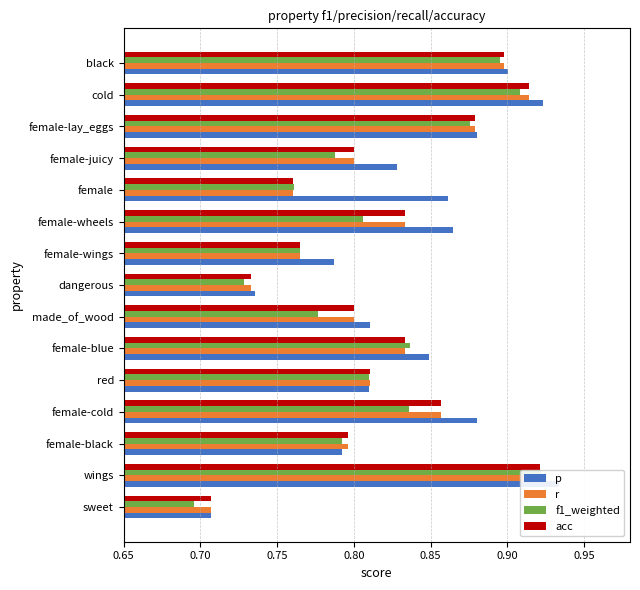

At how many categories does at least one series exceed 0?

15